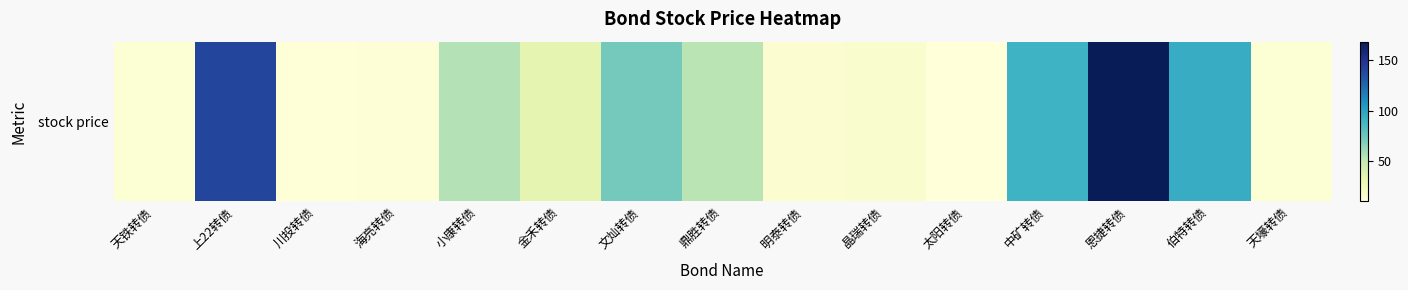

Rank the categories by value from highest to lowest.

恩捷转债, 上22转债, 伯特转债, 中矿转债, 文灿转债, 小康转债, 鼎胜转债, 金禾转债, 晶瑞转债, 明泰转债, 天铁转债, 天壕转债, 海亮转债, 川投转债, 太阳转债